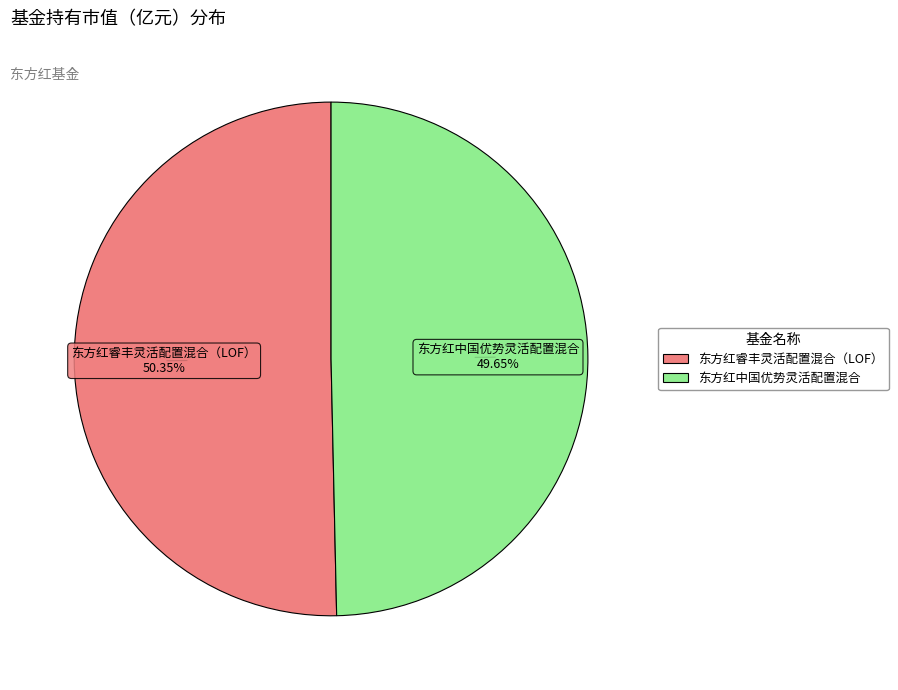

Combined, do 东方红睿丰灵活配置混合（LOF） and 东方红中国优势灵活配置混合 account for over 50%?

Yes